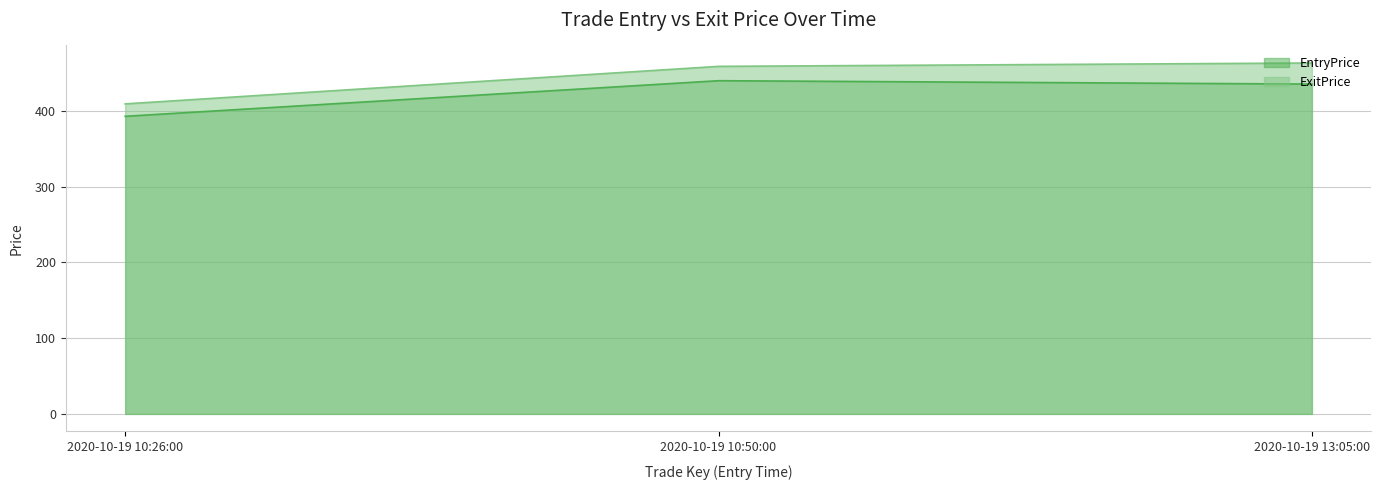

Is it true that EntryPrice equals 435.5 at 2020-10-19 13:05:00?

True